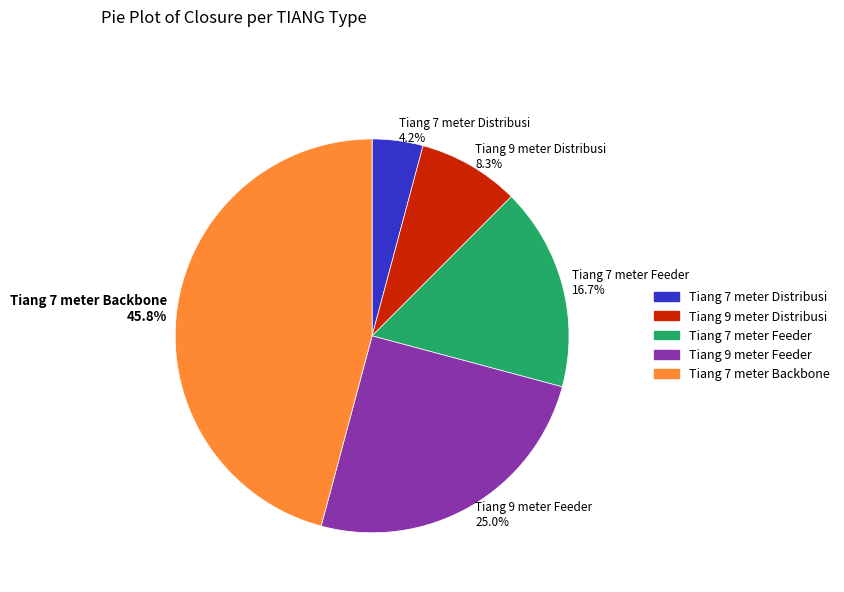

Rank the categories by value from lowest to highest.

Tiang 7 meter Distribusi, Tiang 9 meter Distribusi, Tiang 7 meter Feeder, Tiang 9 meter Feeder, Tiang 7 meter Backbone